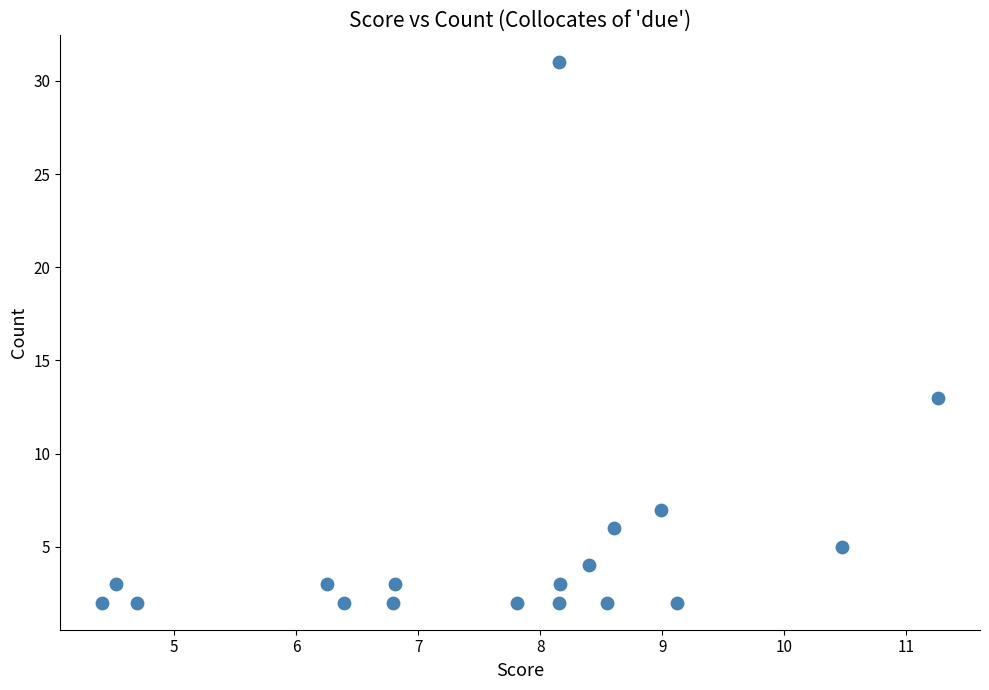

What is the range of Y values (max minus min)?

29